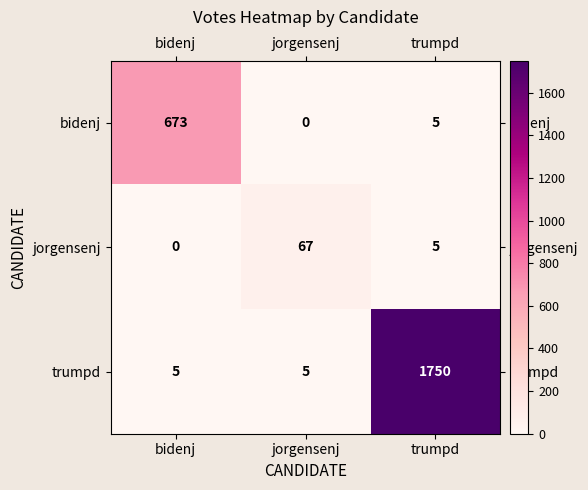

Which label corresponds to the largest value in the chart?

trumpd